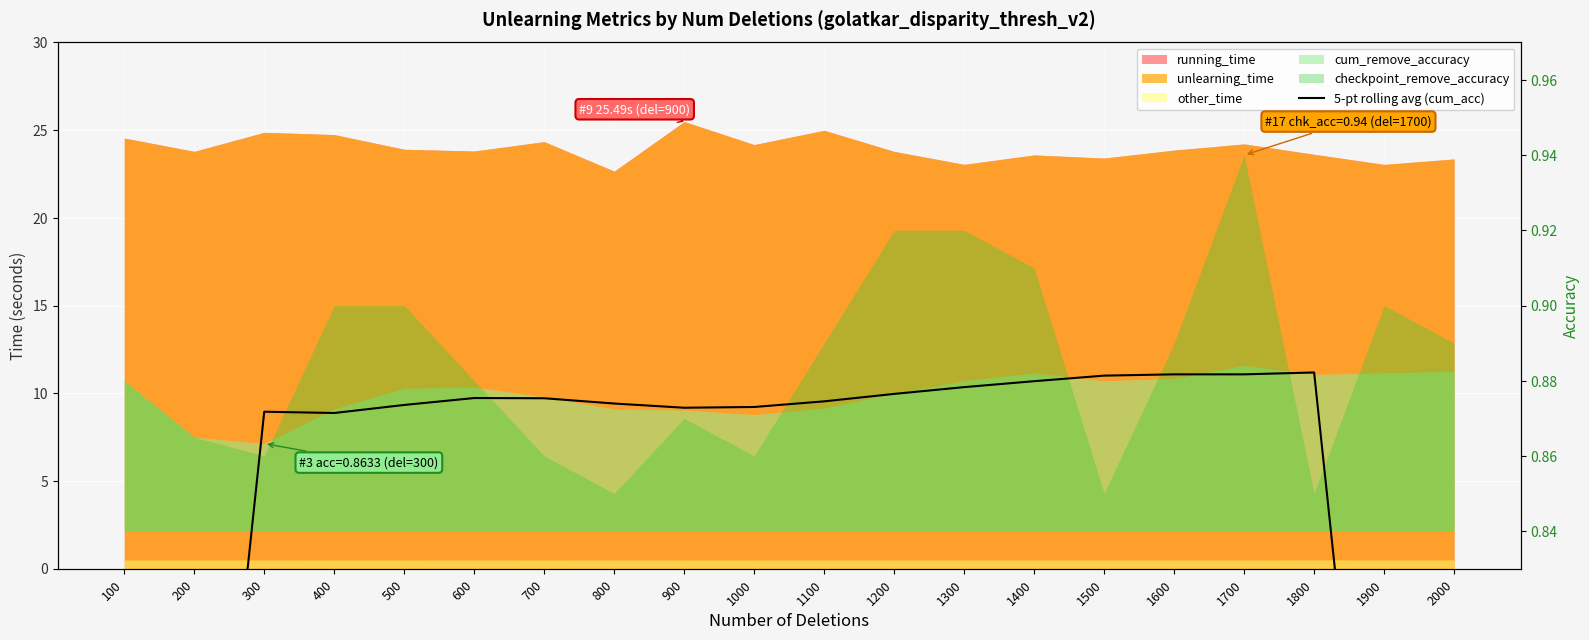

Is it true that the value at 800 is 0.3?

False